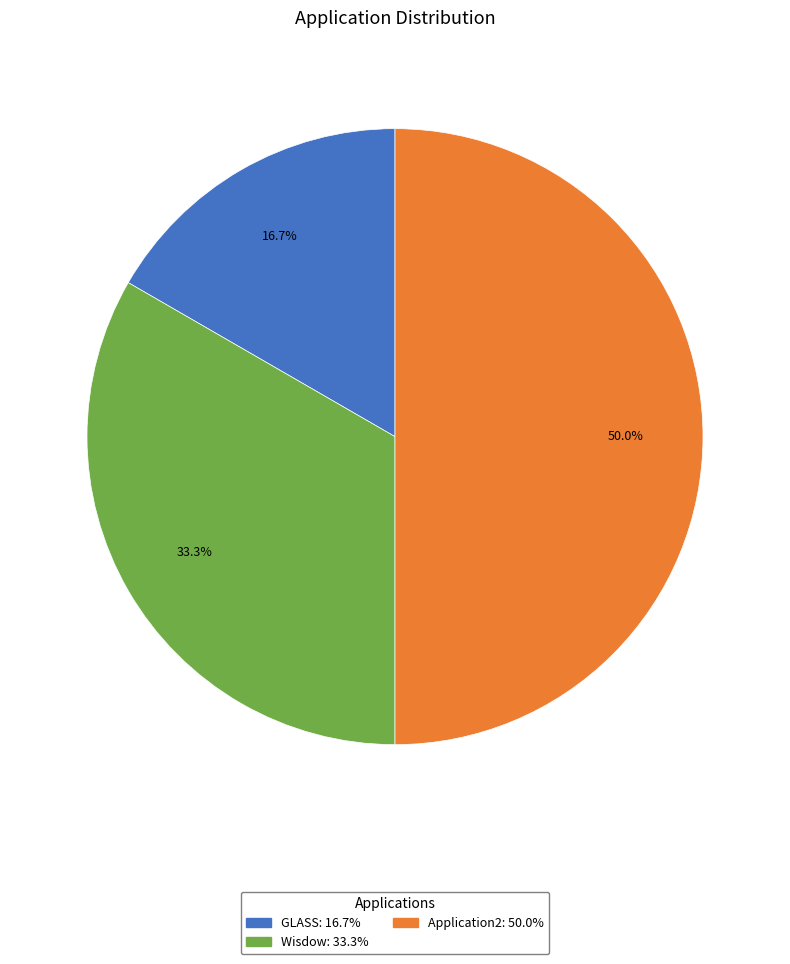

To the nearest percent, what is the combined percentage of Application2 and Wisdow?

83%